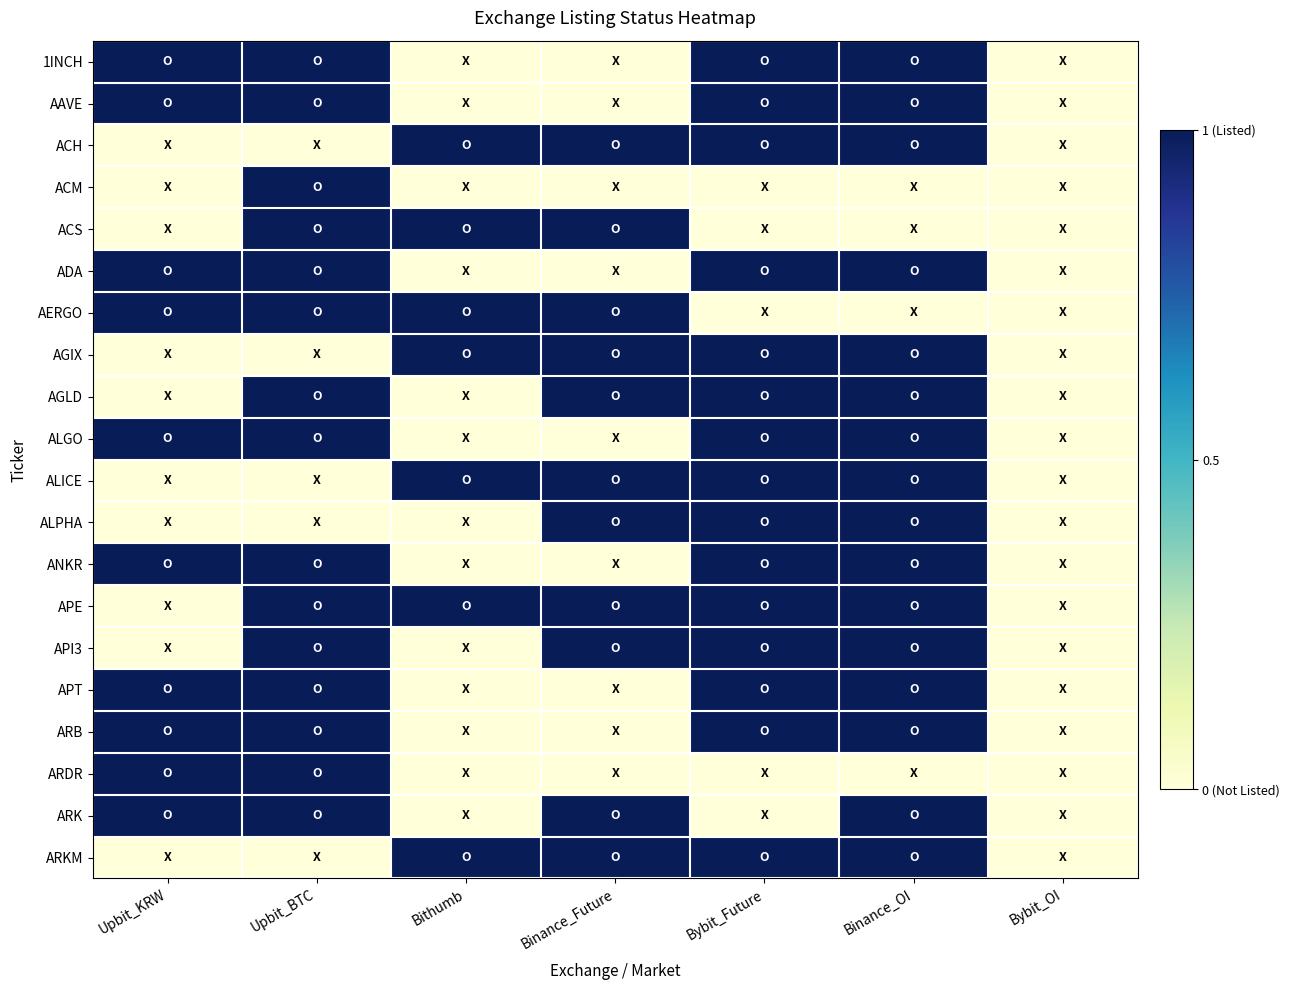

Which has a higher value, Bybit_Future or Upbit_KRW?

Bybit_Future